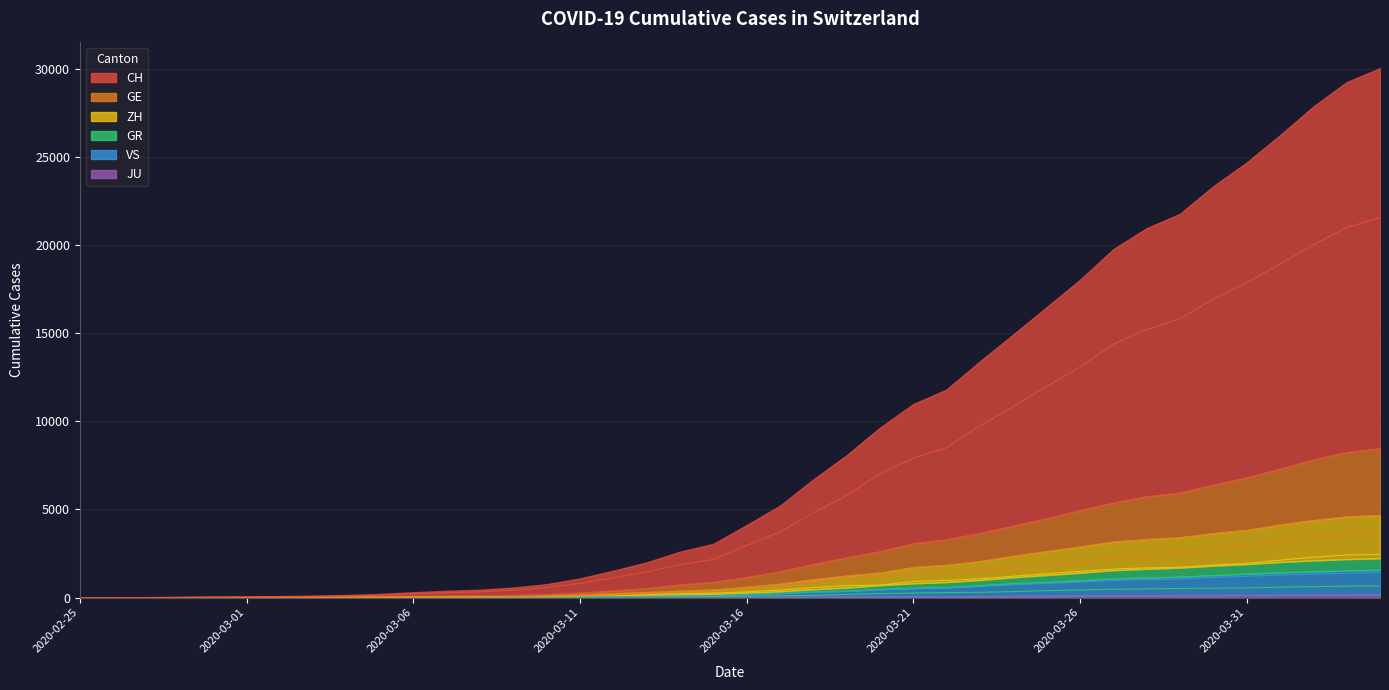

True or false: ZH has a value of 1291 at 2020-03-30.

False